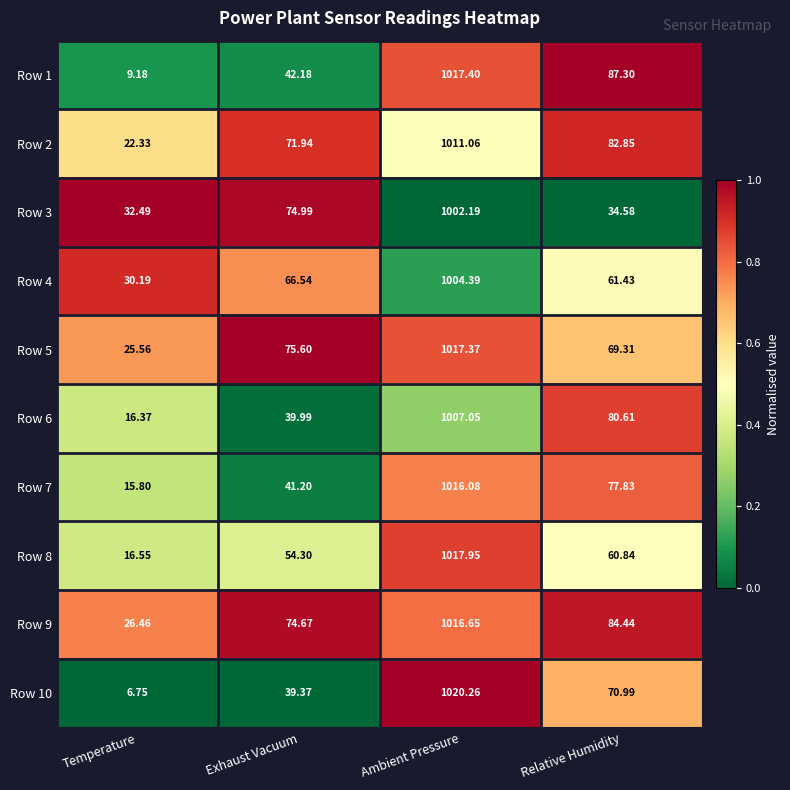

Rank the categories by Row 6 value from lowest to highest.

Temperature, Exhaust Vacuum, Relative Humidity, Ambient Pressure